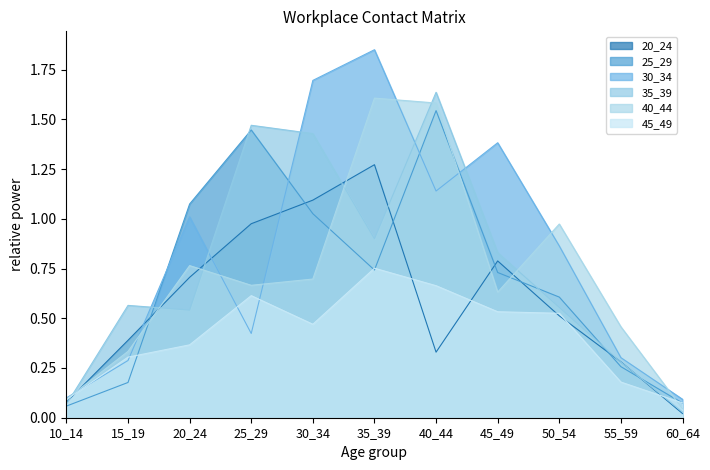

Which category has the highest value across all series?

35_39